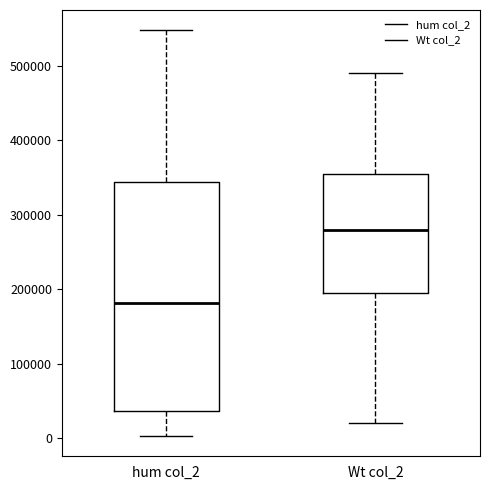

Reading left to right, transcribe this box plot: for each box, give where its median line is, the range the box spans, and where its two whiskers end, as read against the y-axis. The values are not printed on the chart, so give them approximately, as read against the axis.

hum col_2: median 180000, box 40000 to 340000, whiskers 0 to 550000
Wt col_2: median 280000, box 200000 to 360000, whiskers 20000 to 490000